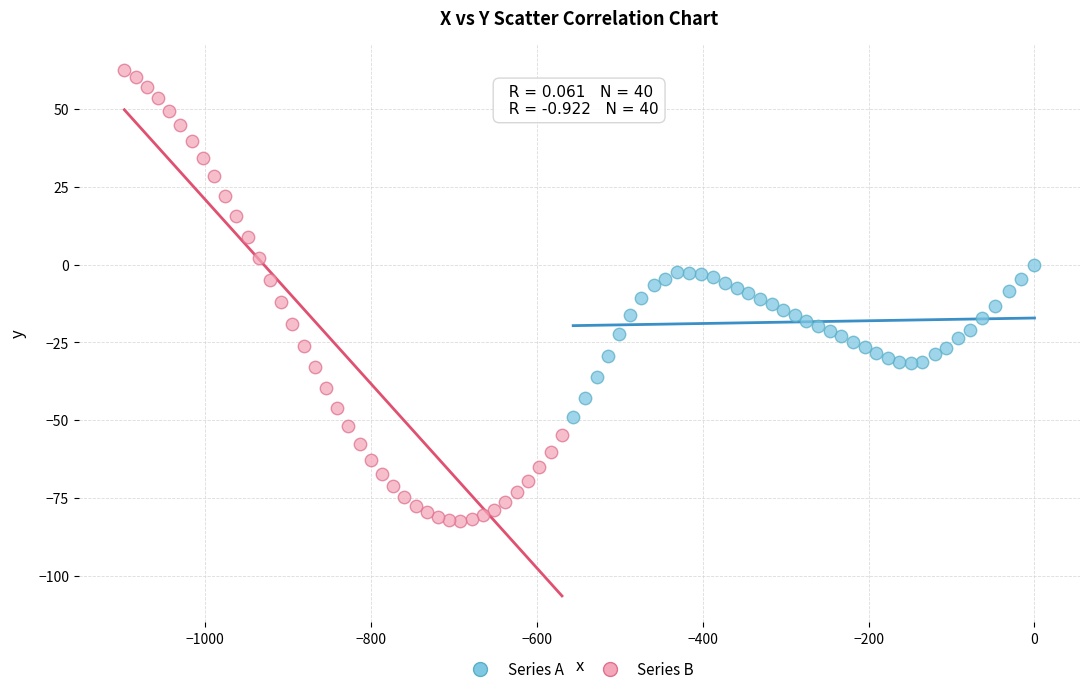

Which series reaches the minimum Y coordinate?

Series B